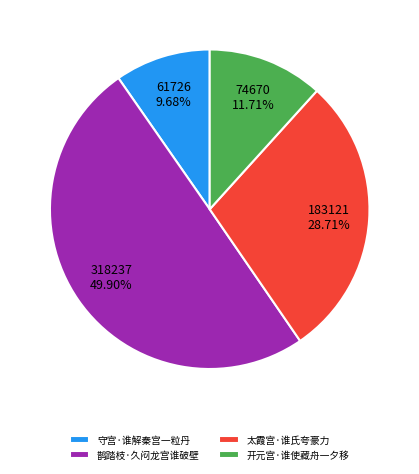

The 开元宫·谁使藏舟一夕移 slice represents 12% of the pie. True or false?

True